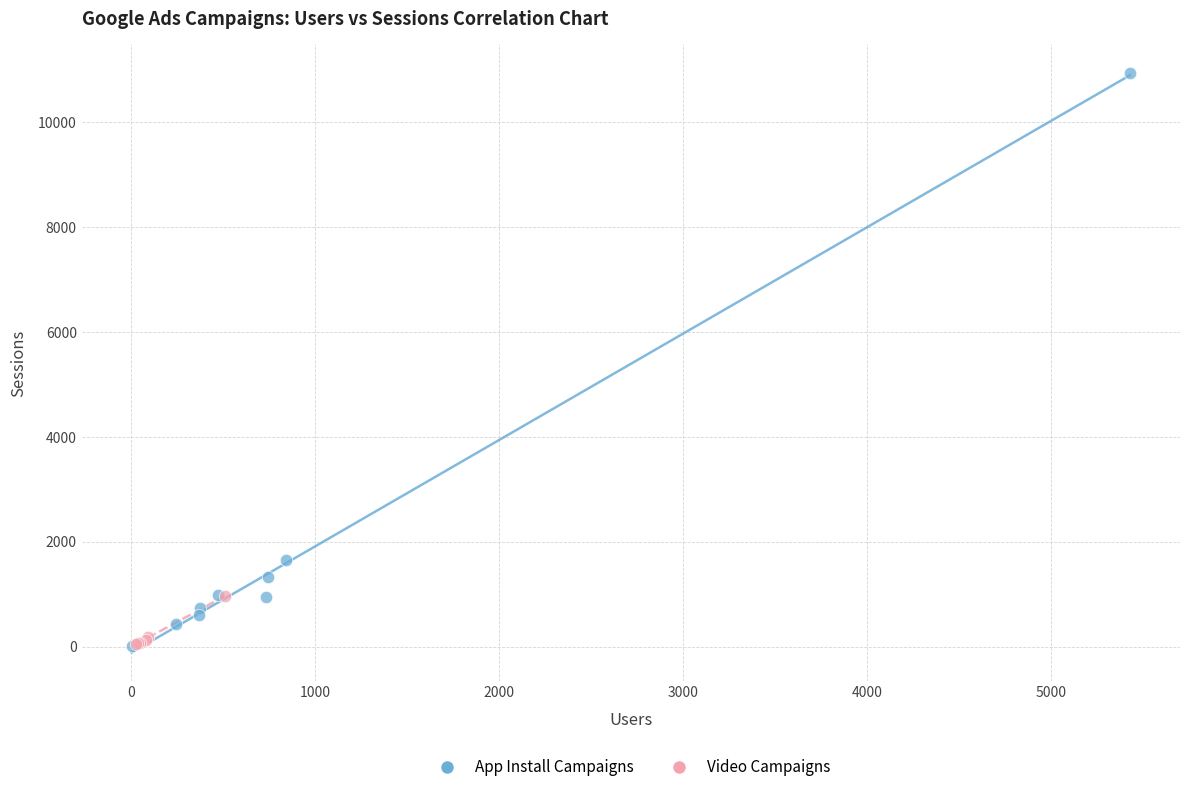

Which series contains the highest Y value?

App Install Campaigns